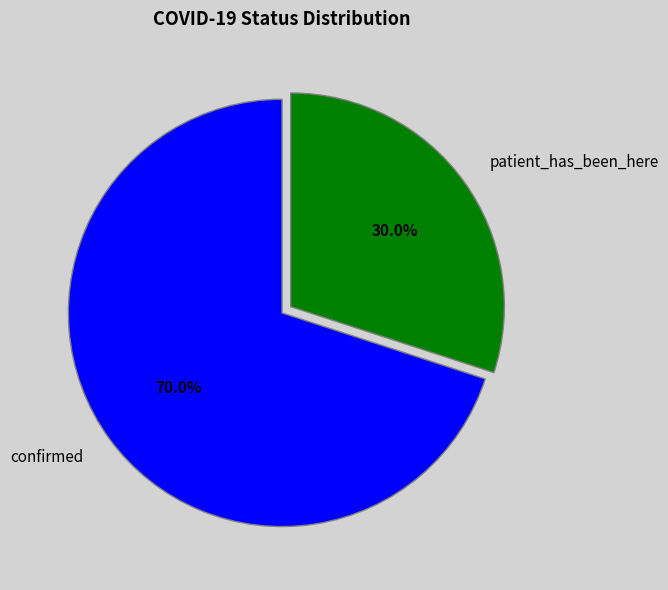

Which category has the biggest portion of the pie?

confirmed